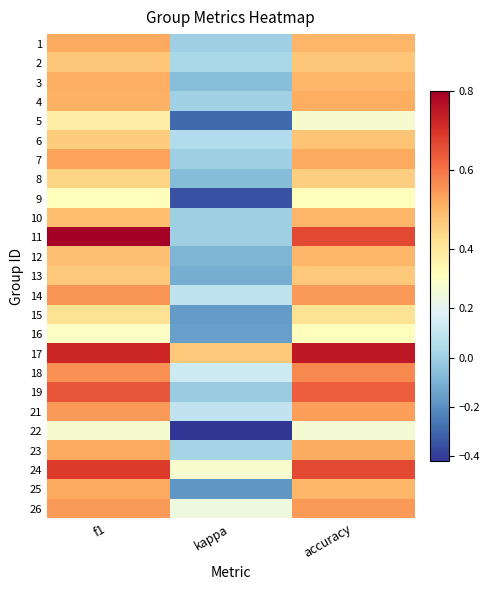

What is the total value across all series at accuracy?

12.5